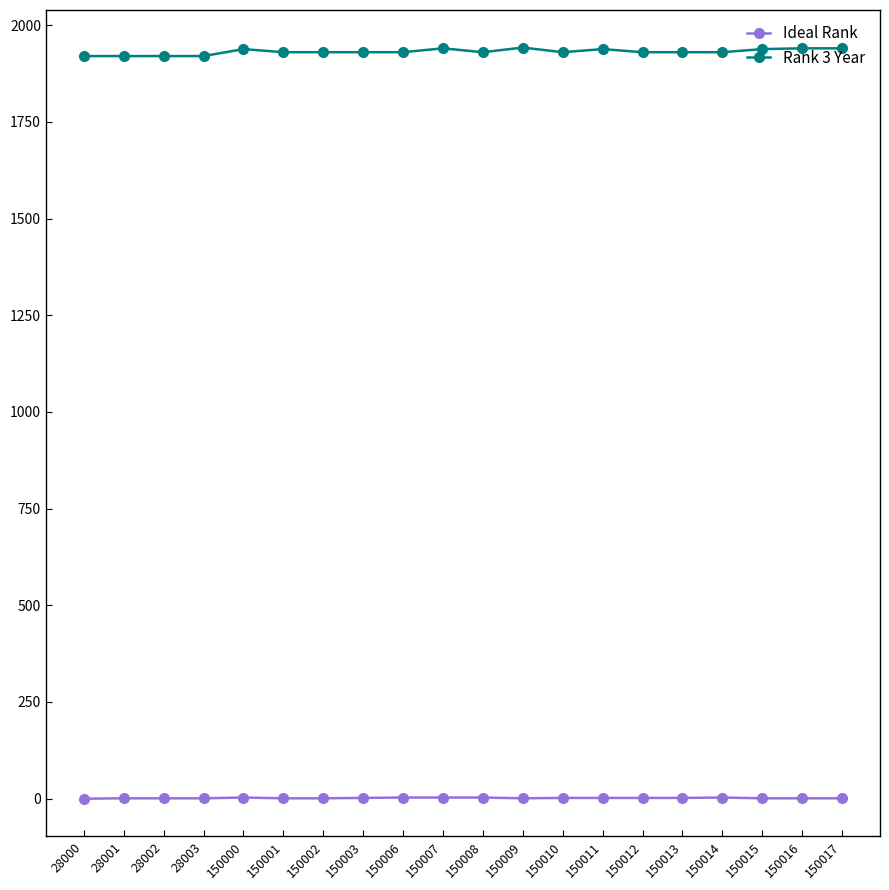

What is the value of the Rank 3 Year point at the 20th from the left?

1940